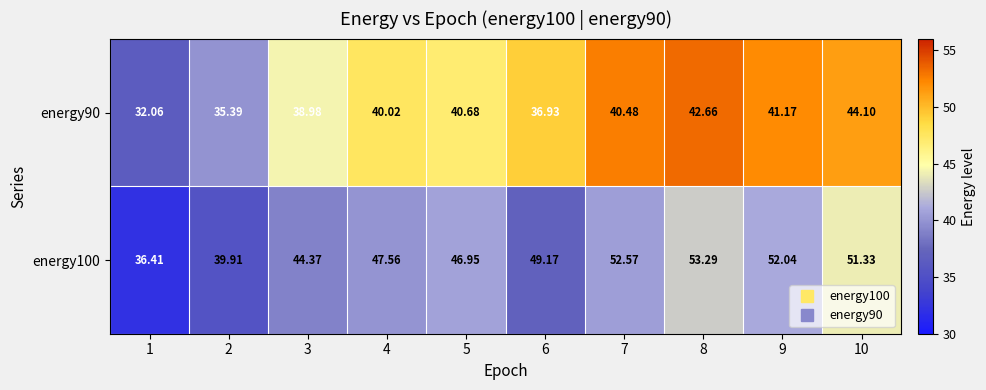

Count the number of categories in the chart.

10